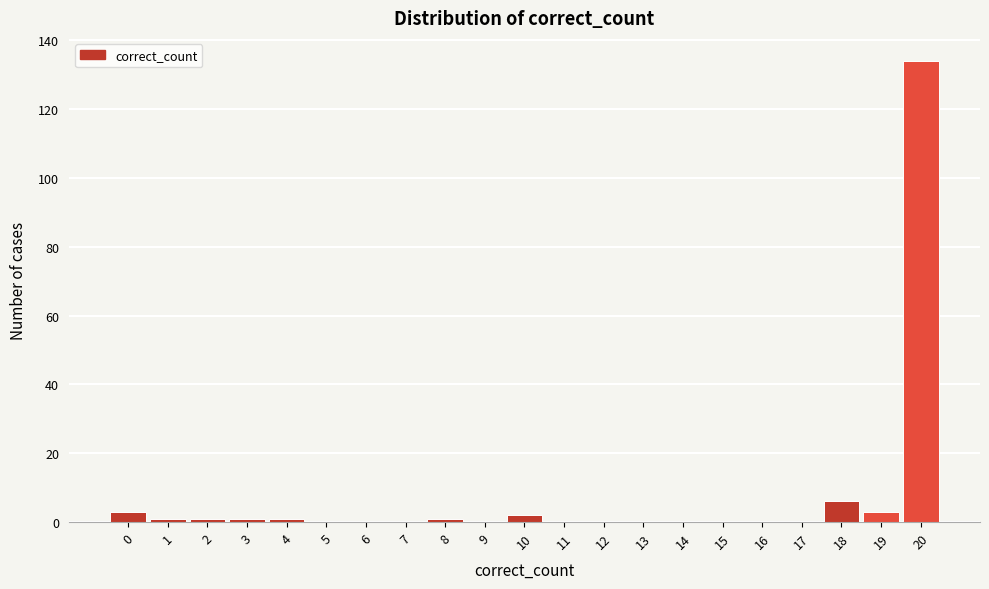

Reading right to left, what are all the values shown in this chart?

20=134	19=3	18=6	17=0	16=0	15=0	14=0	13=0	12=0	11=0	10=2	9=0	8=1	7=0	6=0	5=0	4=1	3=1	2=1	1=1	0=3